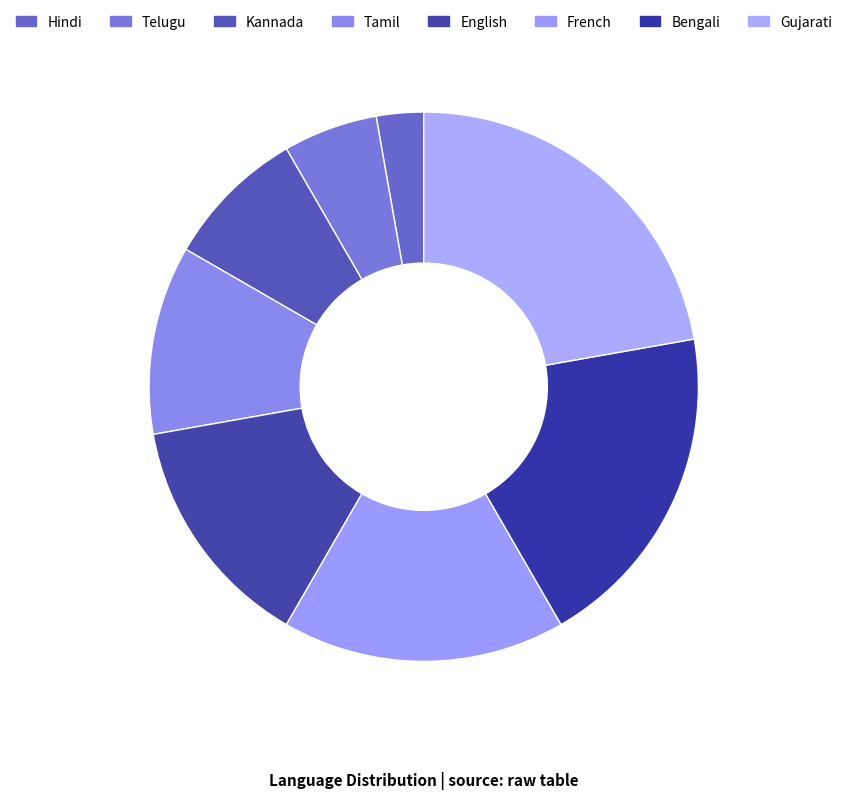

What is the total percentage of Bengali and Tamil?

30.6%